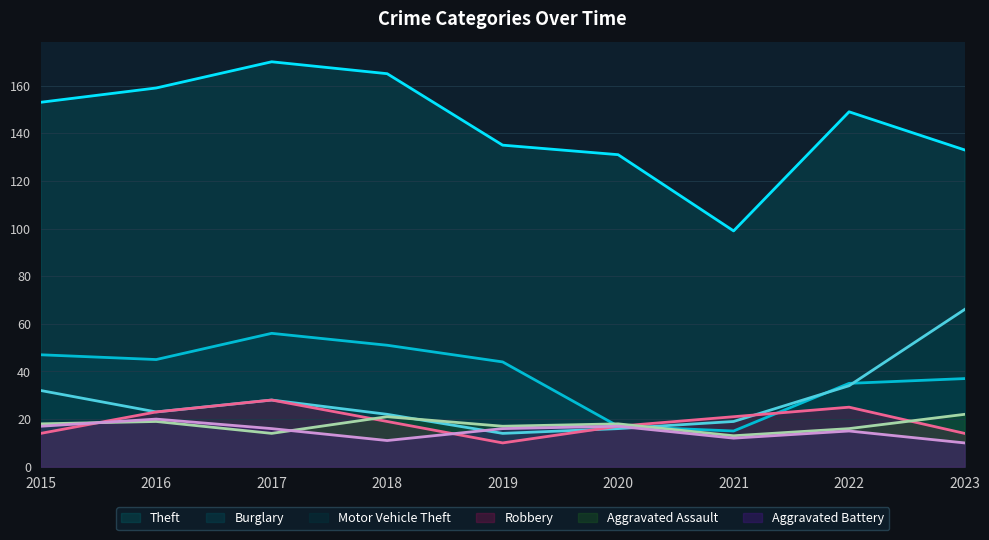

How many data points in Motor Vehicle Theft are above 23?

4